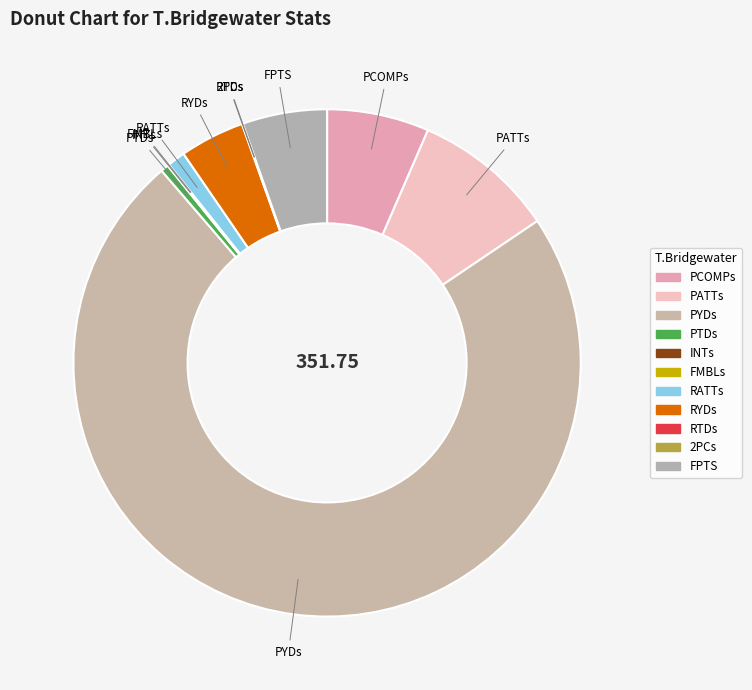

What is the ratio of the value at RATTs to the value at PTDs?

2.3